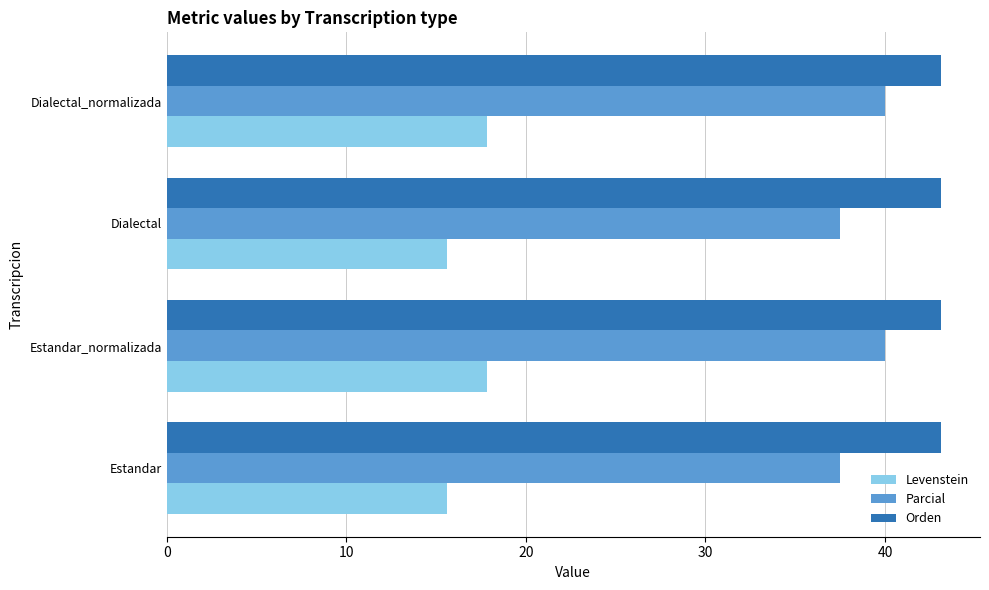

Rank the series by their maximum value, from highest to lowest.

Orden, Parcial, Levenstein